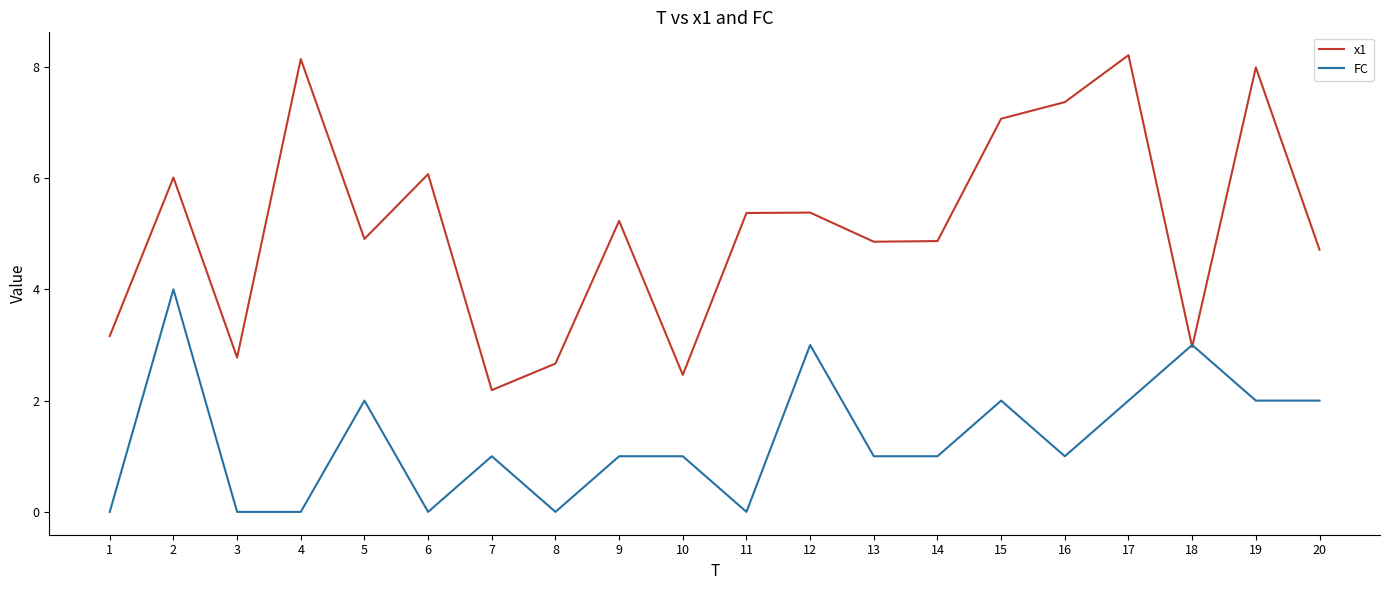

How many series are shown in this chart?

2